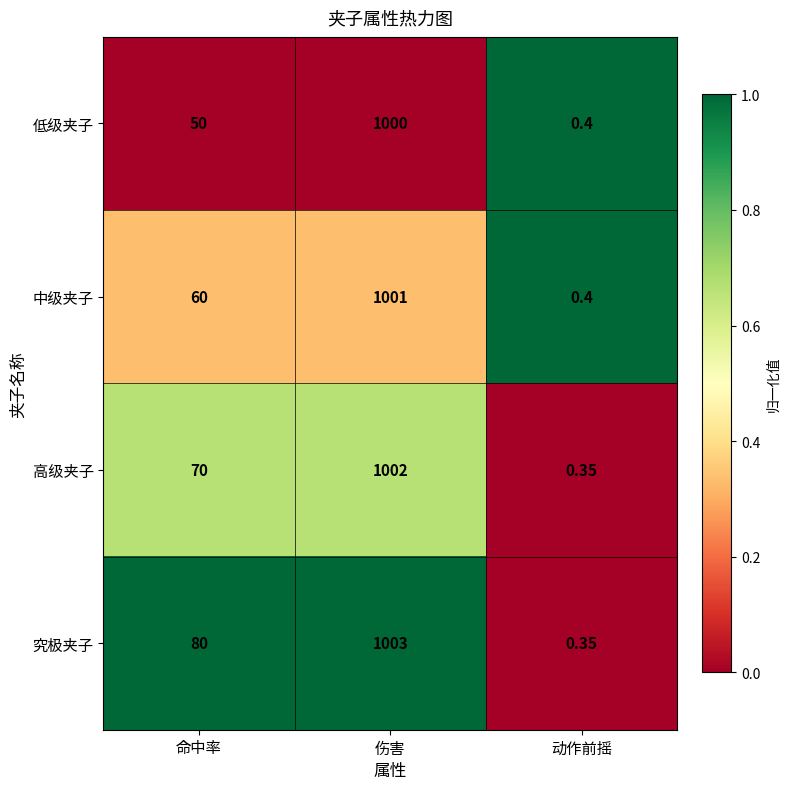

Count the number of data series in this chart.

4